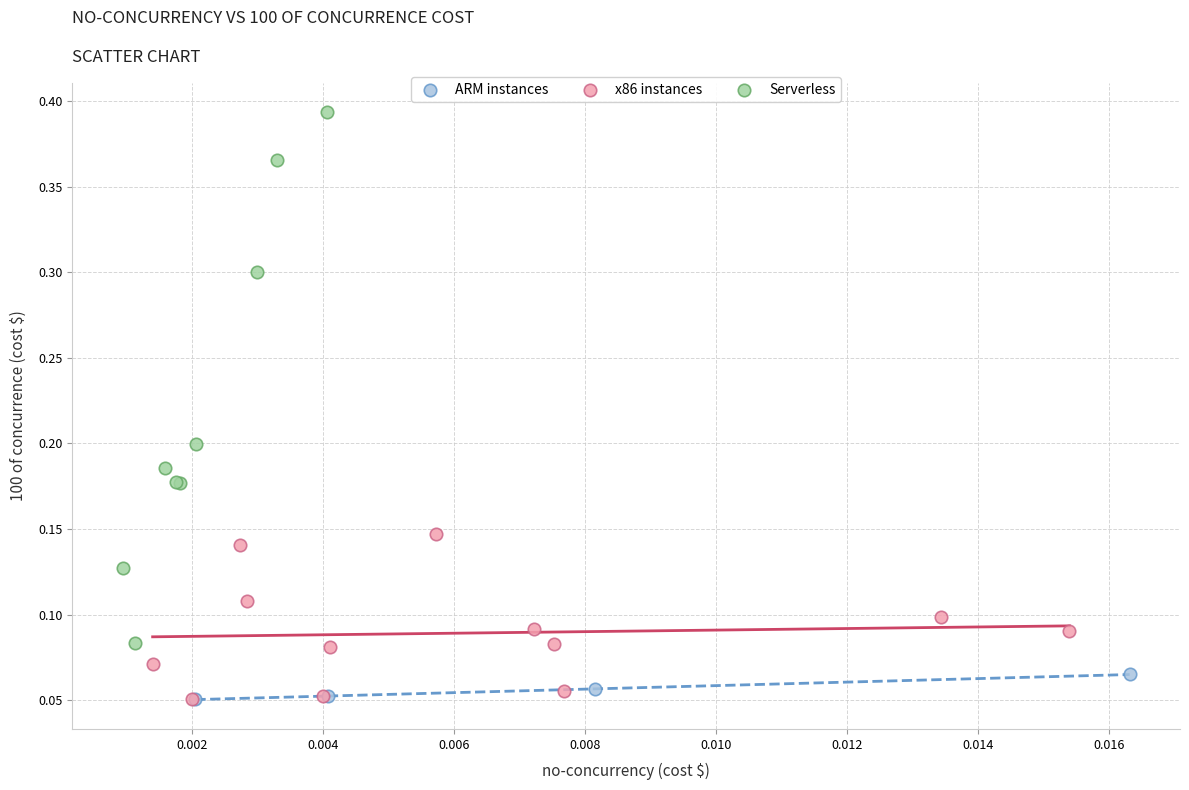

What are all the series names shown in the legend?

ARM instances, x86 instances, Serverless